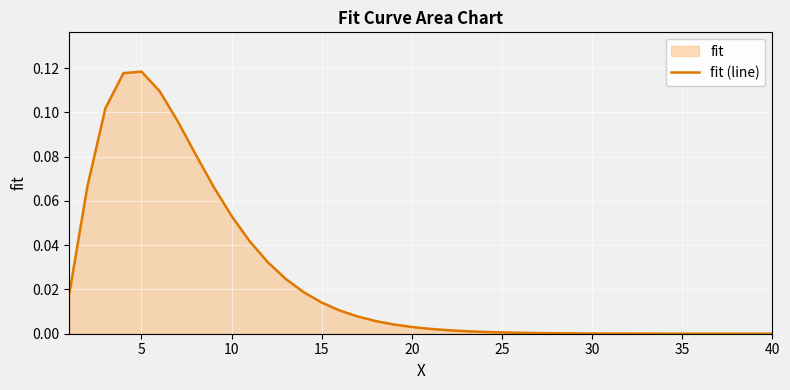

Is it true that the value at 5 is 0.0?

False